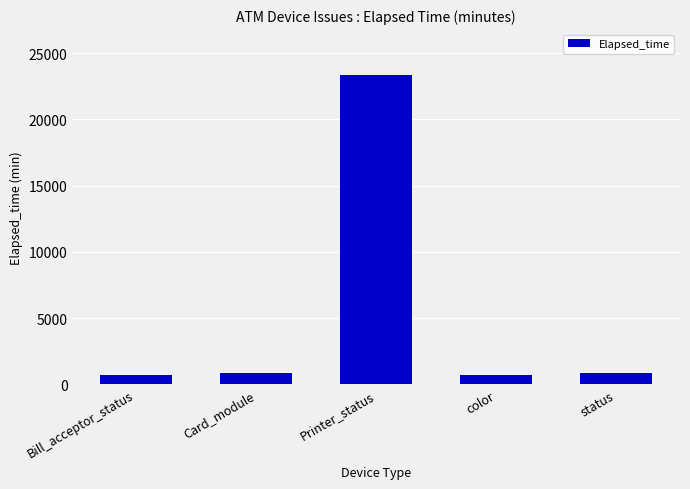

Approximately how many times larger is the value at color compared to Card_module?

0.8